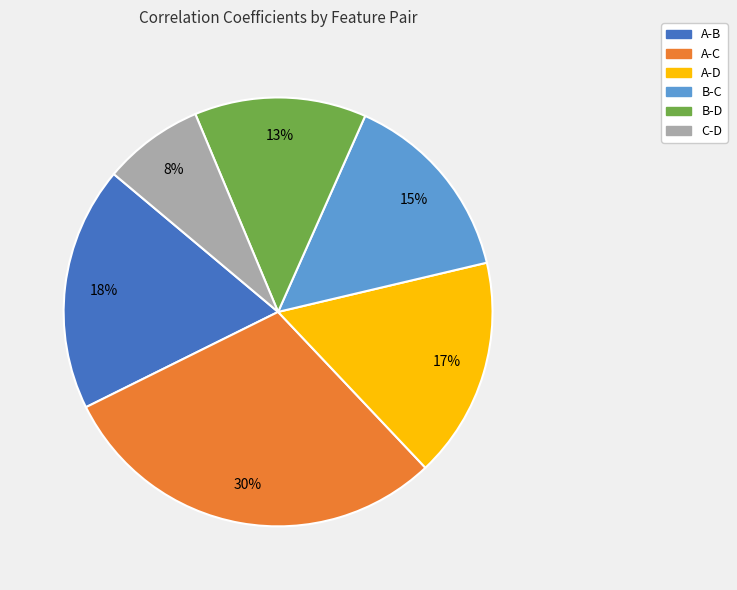

The B-D slice represents 1% of the pie. True or false?

False